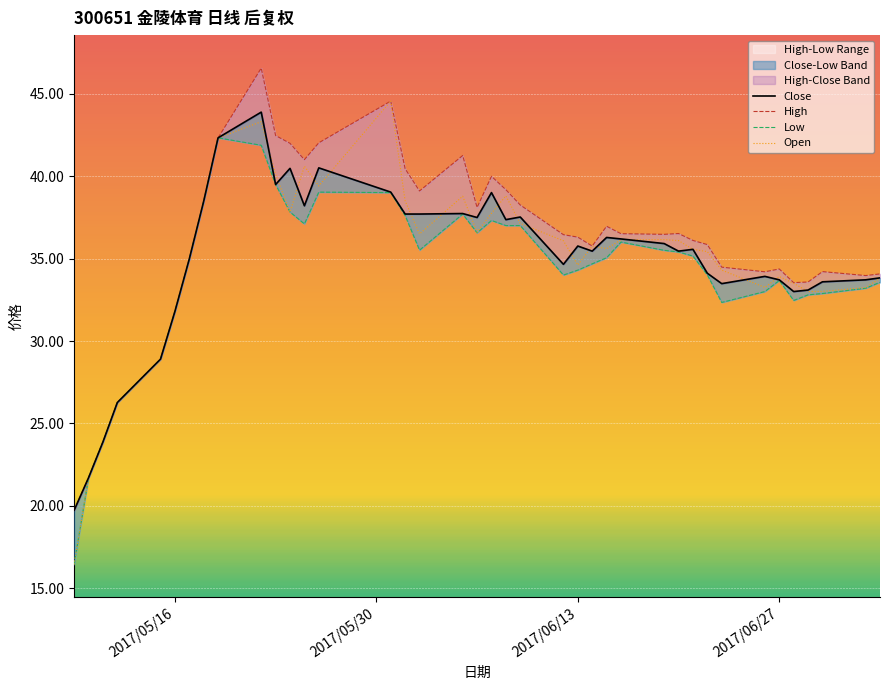

The Open series shows 31.8 at 2017/05/16. True or false?

True